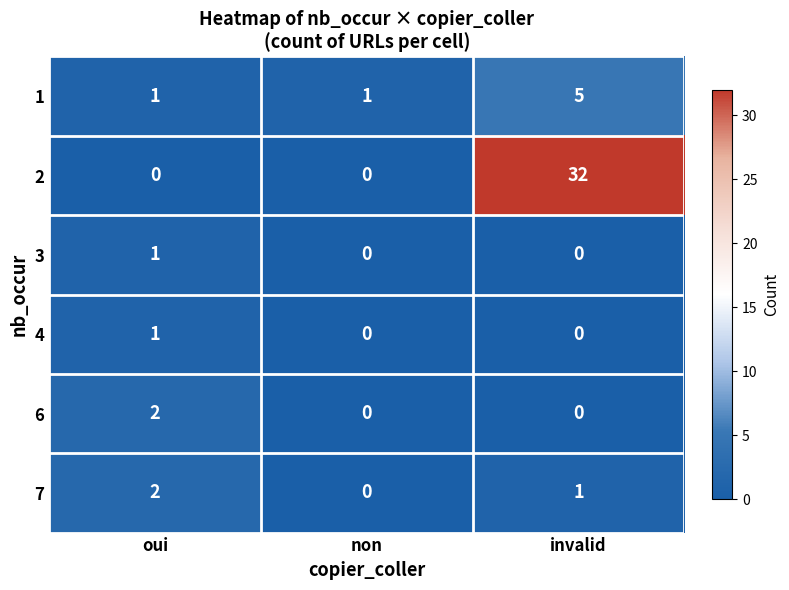

How many data points does each series have?

3